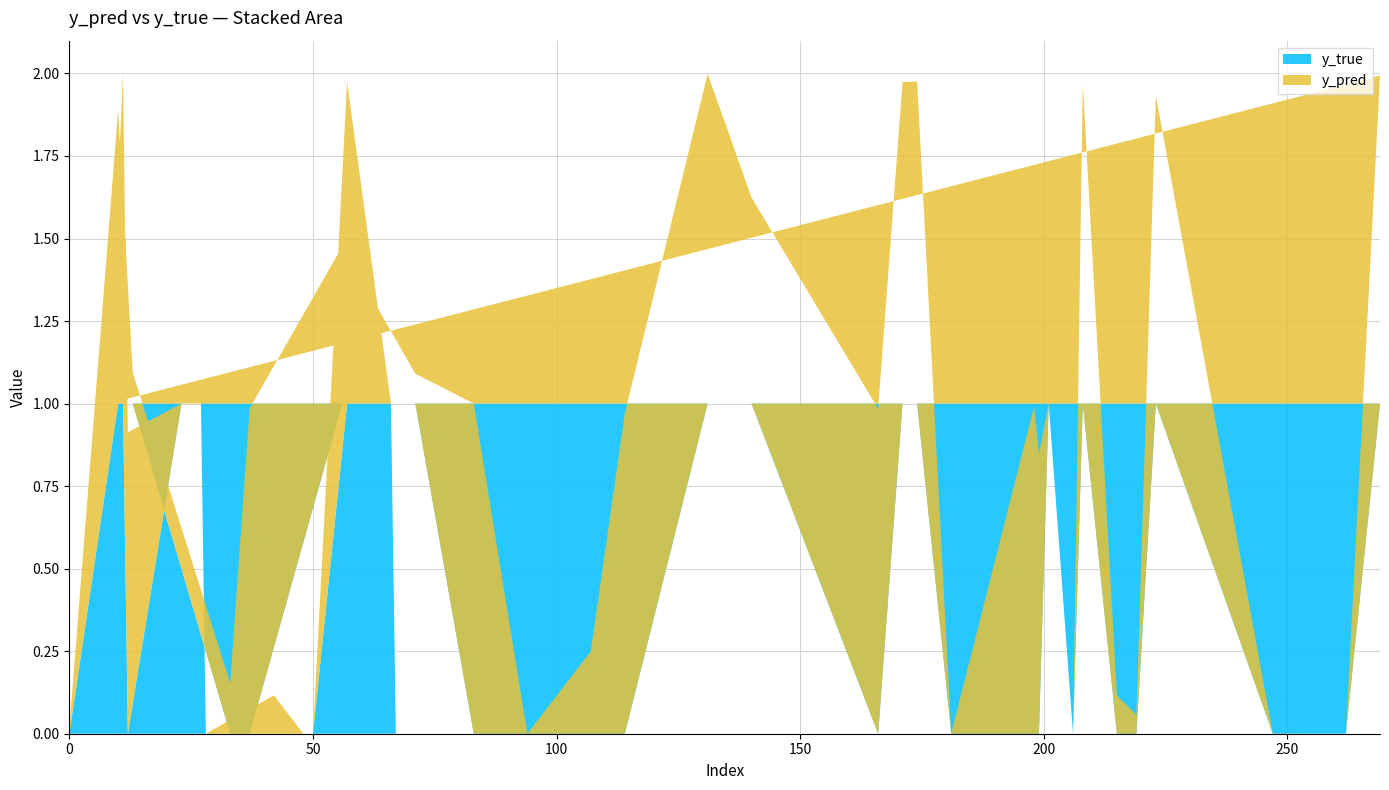

Reading left to right, list all the values displayed in this chart.

y_pred: 0=0.0	10=0.9	13=0.1	33=0.2	37=1.0	56=0.5	71=0.1	83=1.0	94=0.0	107=0.2	114=1.0	131=1.0	140=0.6	166=1.0	171=1.0	174=1.0	181=0.0	198=1.0	199=0.8	201=0.0	206=0.0	208=1.0	215=0.1	219=0.1	223=0.9	247=0.0	262=0.0	269=1.0	8=0.0	11=1.0	12=0.9	23=0.0	27=0.0	28=0.0	42=0.1	48=0.0	50=0.0	57=1.0	66=0.0	67=0.0
y_true: 0=0.0	10=1.0	13=1.0	33=0.0	37=0.0	56=1.0	71=1.0	83=0.0	94=0.0	107=0.0	114=0.0	131=1.0	140=1.0	166=0.0	171=1.0	174=1.0	181=0.0	198=0.0	199=0.0	201=1.0	206=0.0	208=1.0	215=0.0	219=0.0	223=1.0	247=0.0	262=0.0	269=1.0	8=1.0	11=1.0	12=0.0	23=1.0	27=1.0	28=0.0	42=0.0	48=0.0	50=0.0	57=1.0	66=1.0	67=0.0